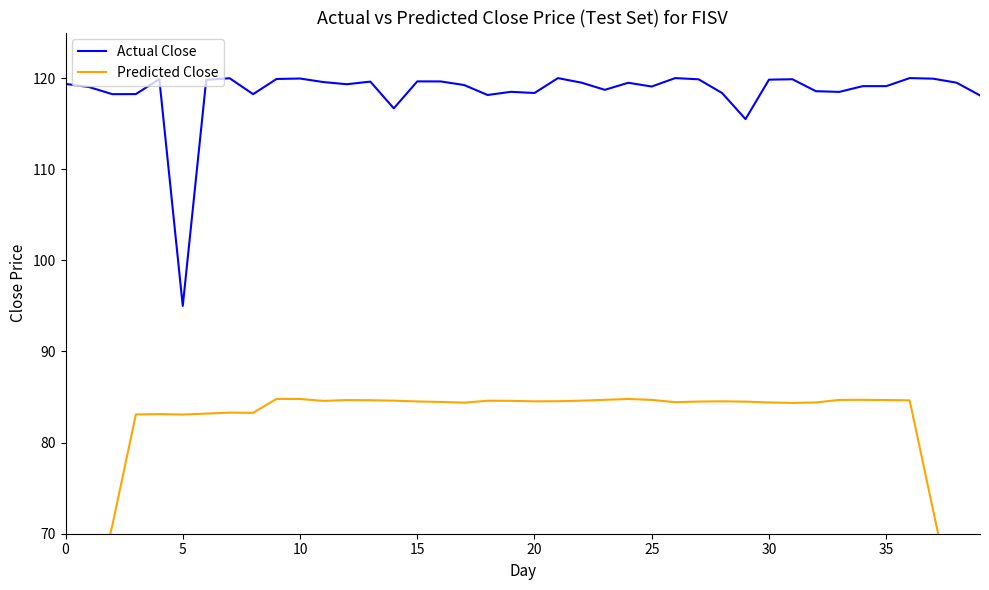

What is the label of the 20th point from the right?

20